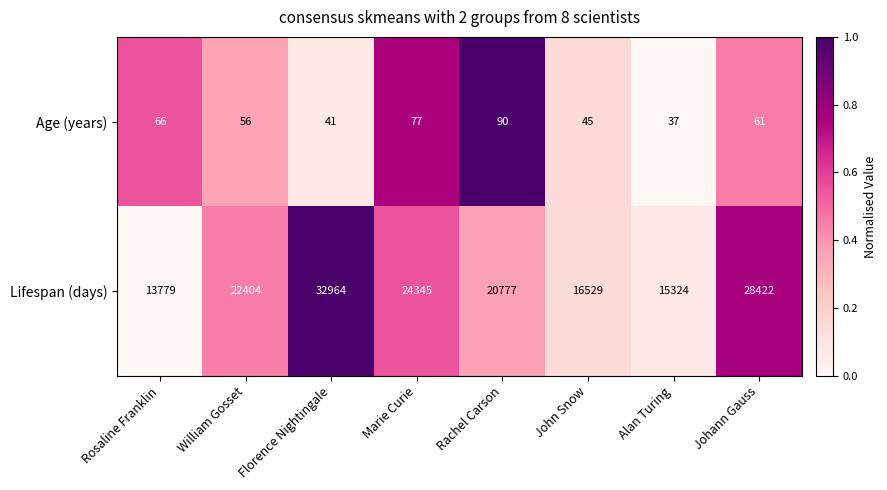

Which series has the largest total across all categories?

Lifespan (days)